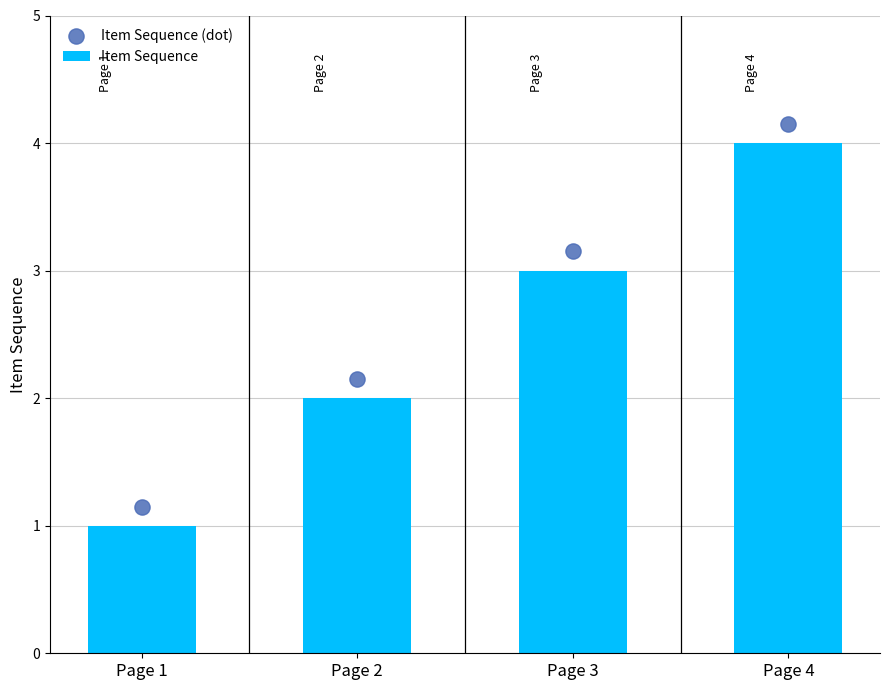

At how many categories does at least one series exceed 2?

3